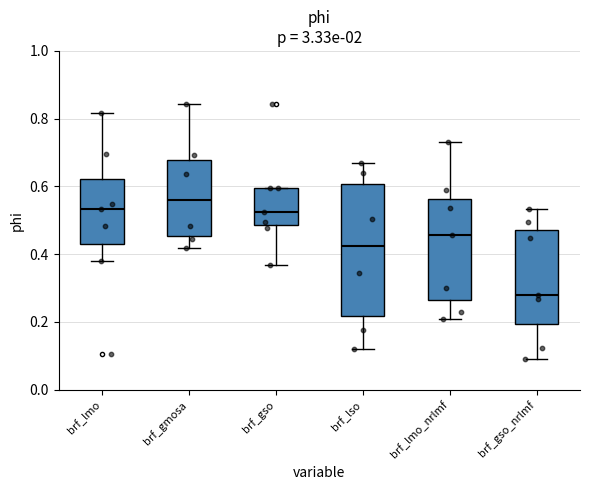

Comparing the boxes themselves (not the whiskers), which one is the tallest?

brf_lso